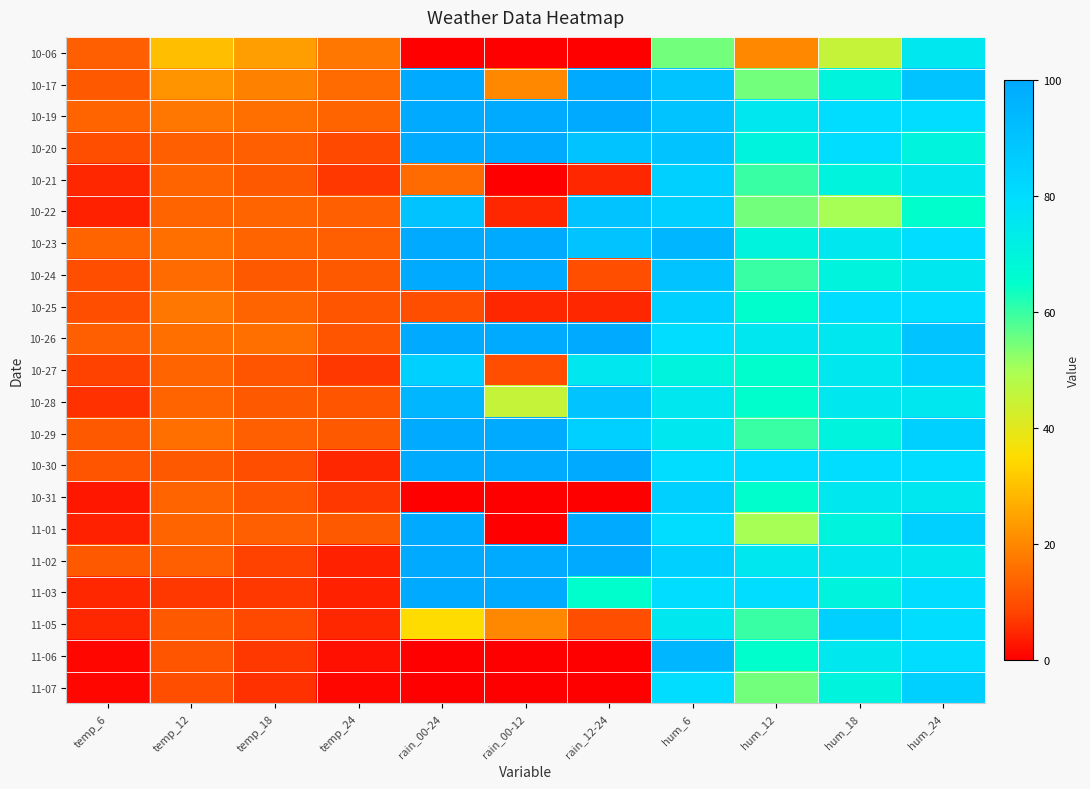

What is the greatest value displayed?

100